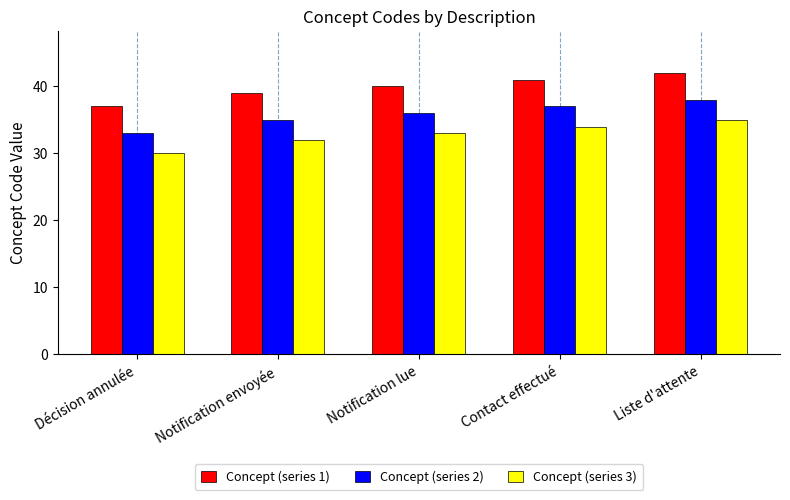

Reading right to left, what are all the values shown in this chart?

Concept (series 1): Liste d'attente=42	Contact effectué=41	Notification lue=40	Notification envoyée=39	Décision annulée=37
Concept (series 2): Liste d'attente=38	Contact effectué=37	Notification lue=36	Notification envoyée=35	Décision annulée=33
Concept (series 3): Liste d'attente=35	Contact effectué=34	Notification lue=33	Notification envoyée=32	Décision annulée=30